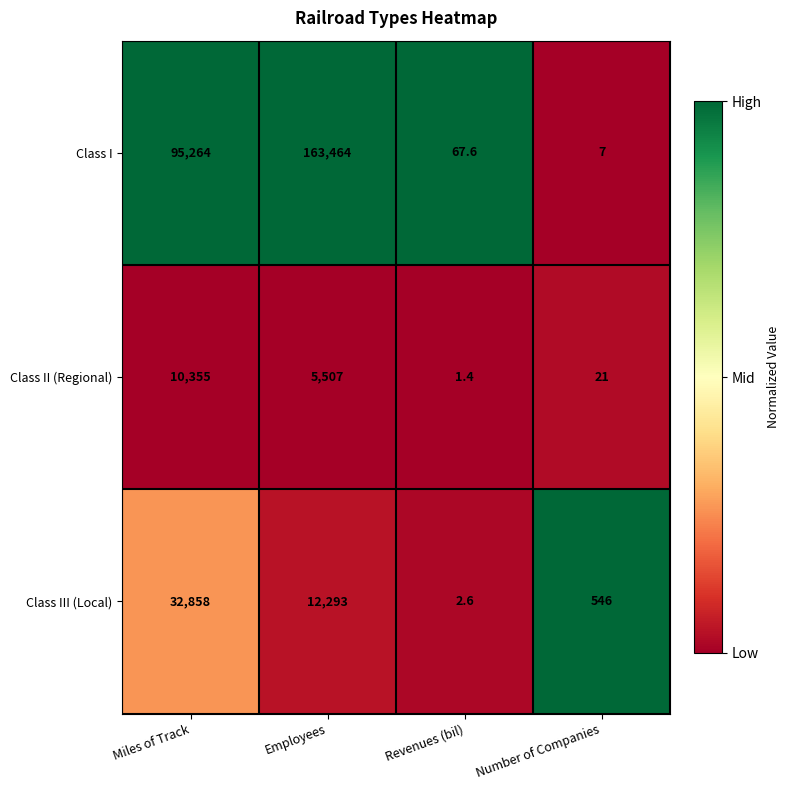

What is the difference between the Class II (Regional) values at Employees and Number of Companies?

5486.0